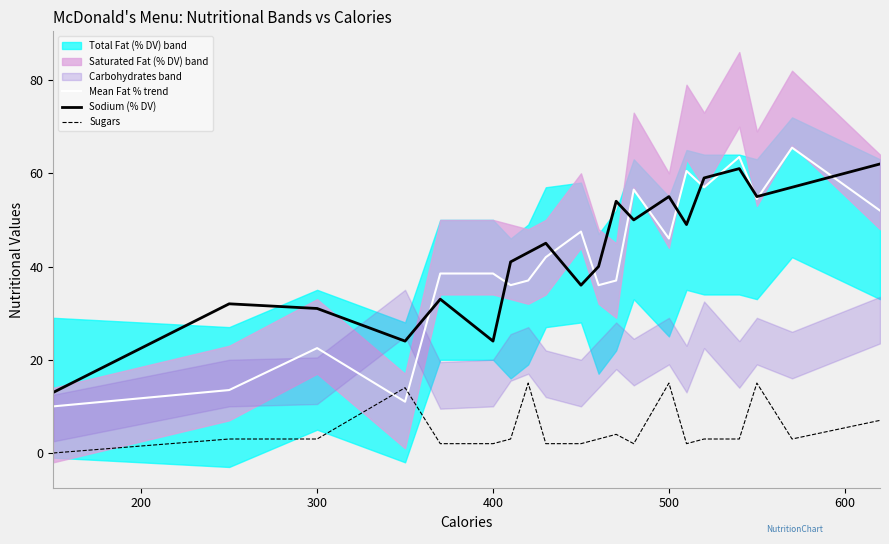

How many interior local peaks does the Sugars series have?

5